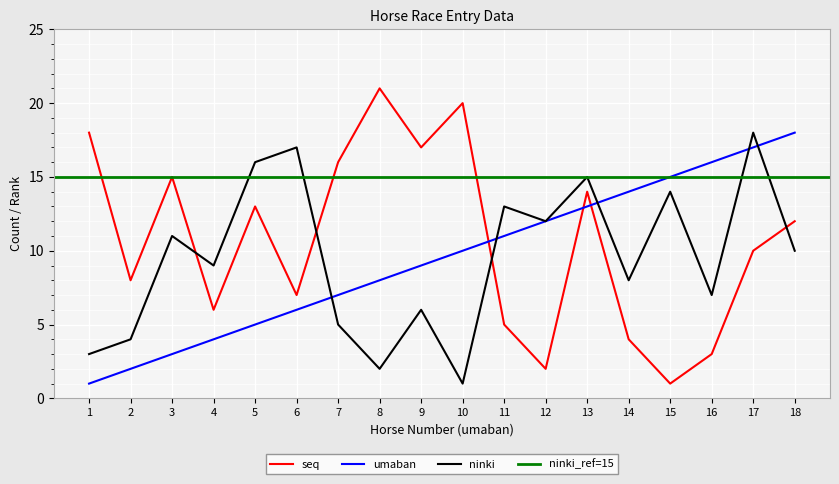

True or false: seq and ninki intersect in this chart.

True